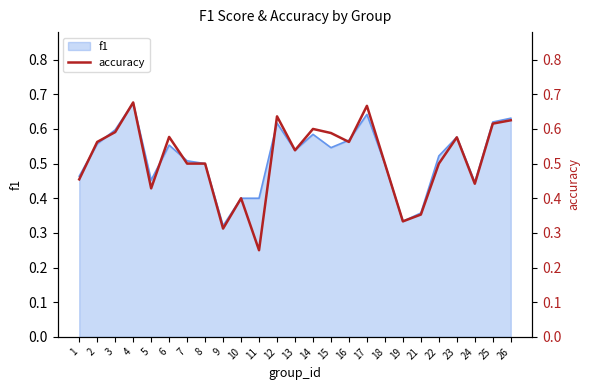

The value at 10 is 0.3. True or false?

False